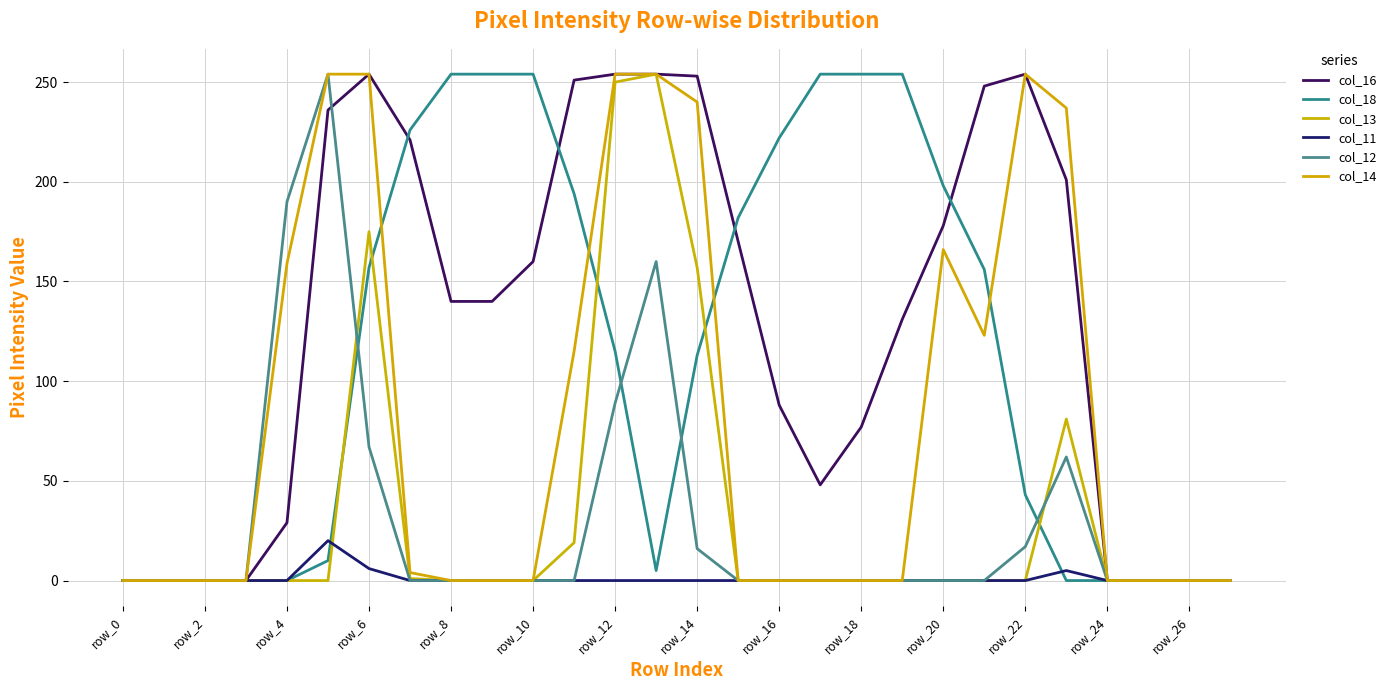

Does the chart display data point markers on the line(s)?

No